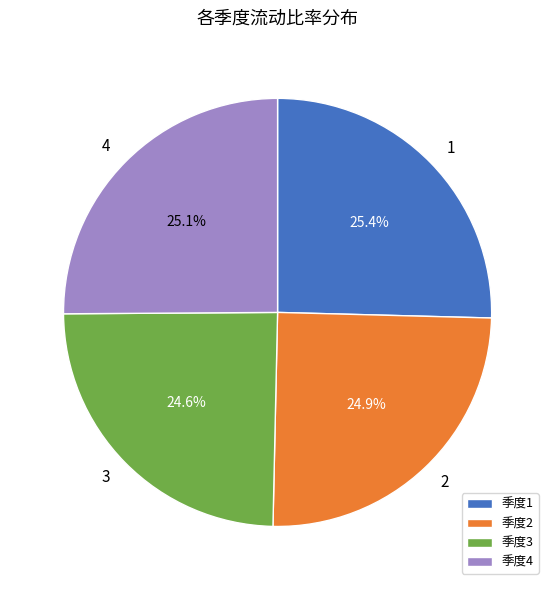

Is there any slice that represents more than half of the pie?

No